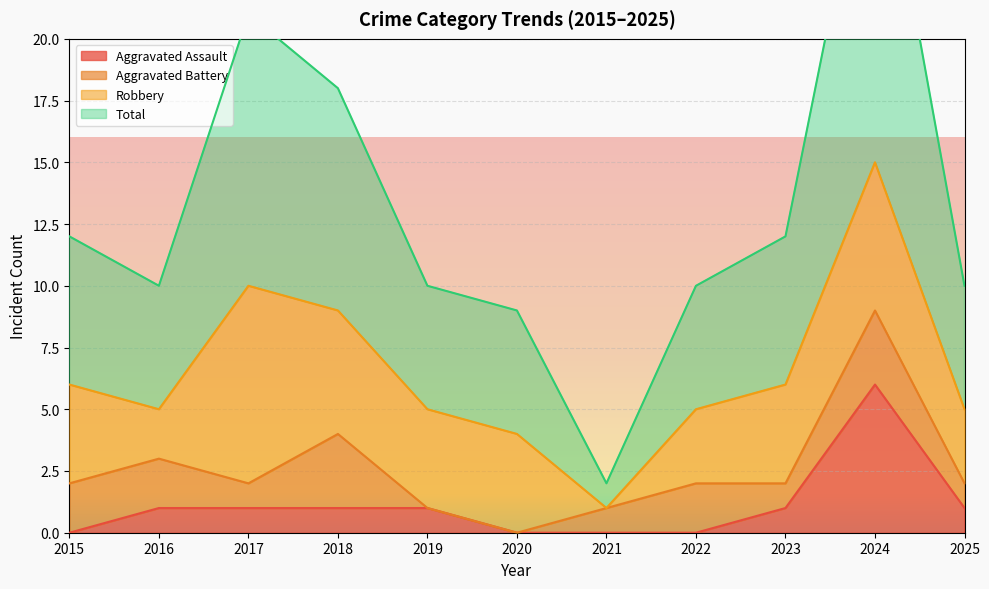

Which series has the largest total across all categories?

Total